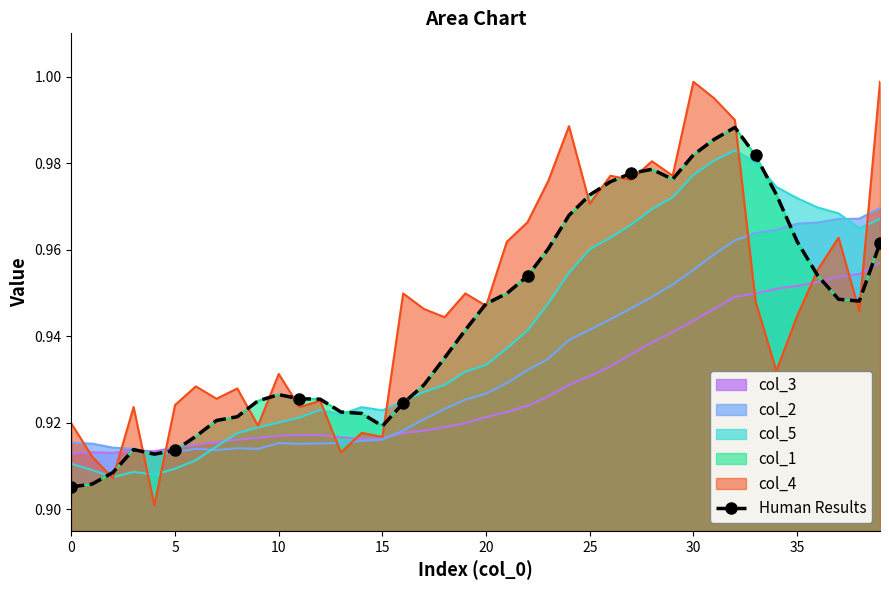

Which has a higher value, 36 or 15?

36